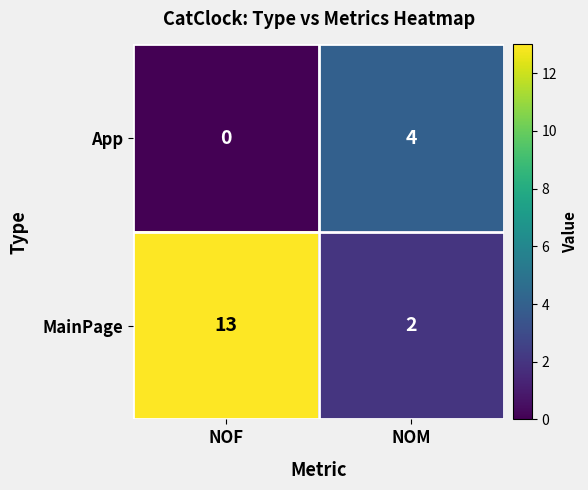

How many series are shown in this chart?

2